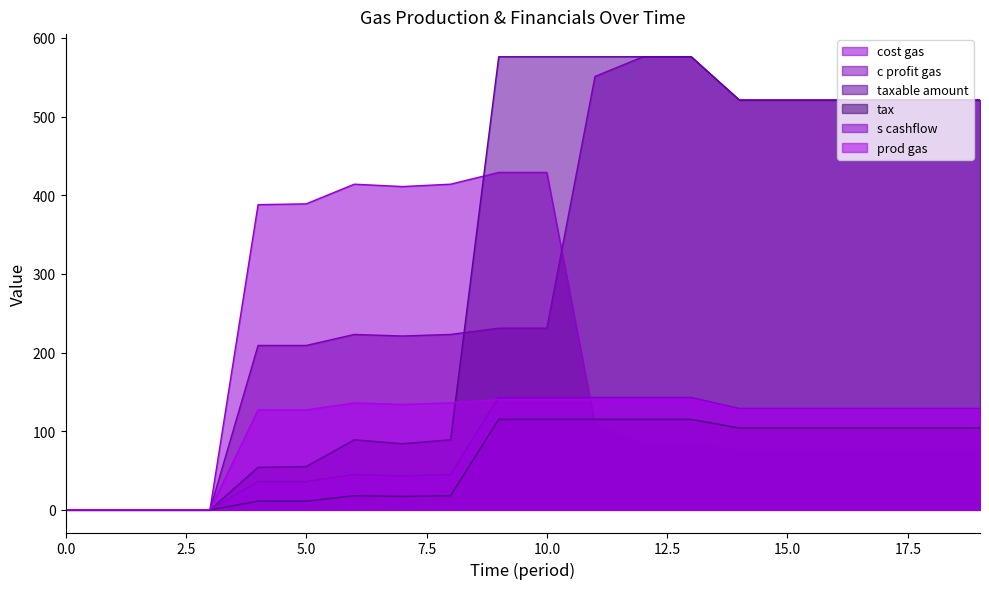

What is the value of the prod gas point at the 10th from the left?

140